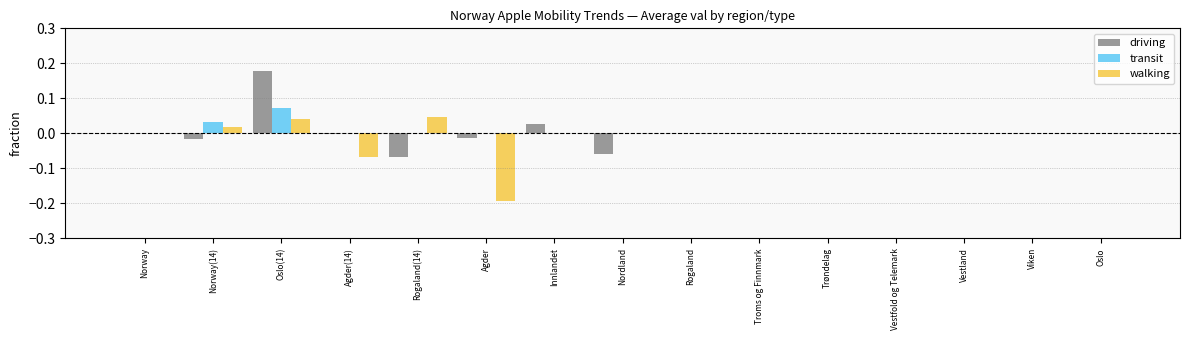

Is it true that driving equals 0.0 at Vestfold og Telemark?

True